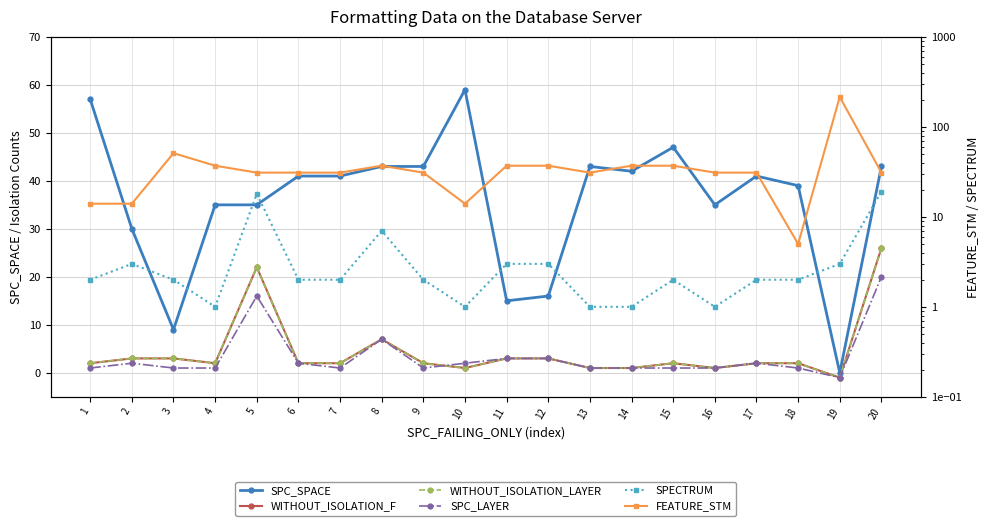

How many categories are shown in the chart?

20